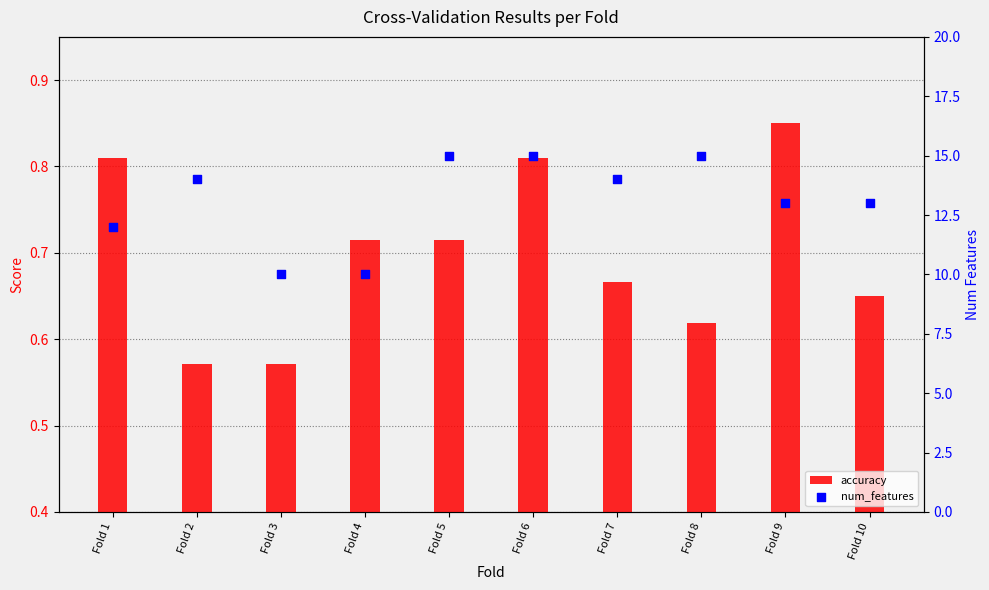

At how many categories does at least one series exceed 4?

10